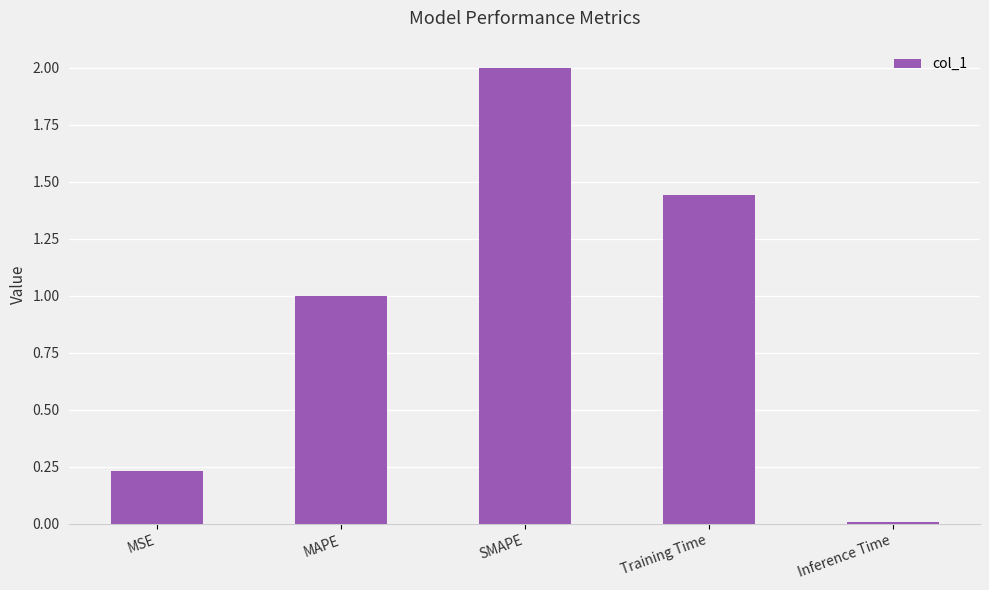

Where is the data nearest to the value 1?

MAPE